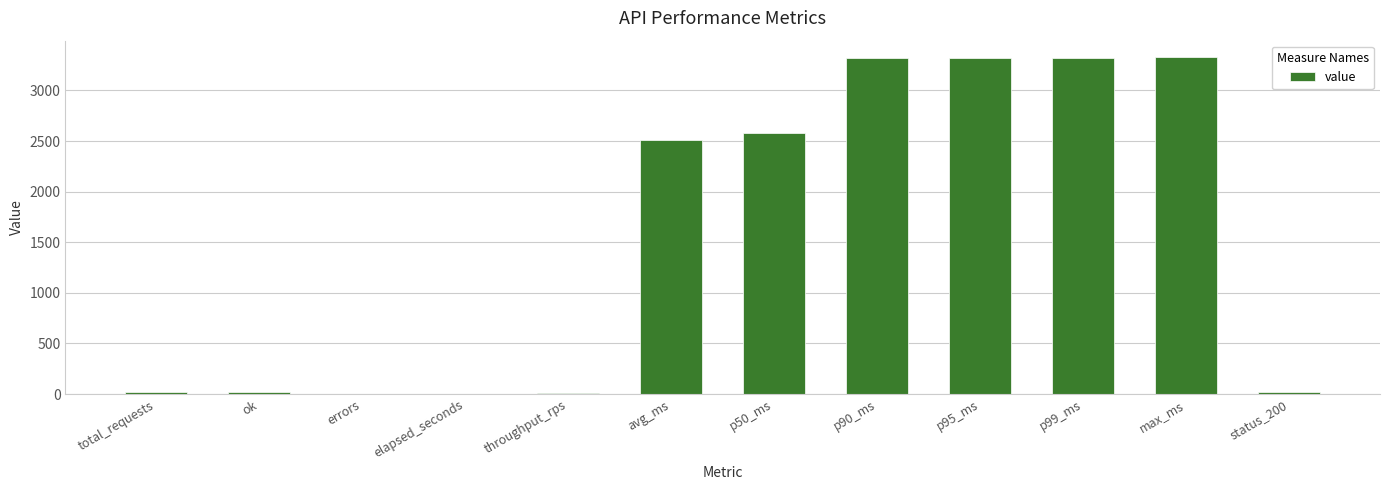

Where is the data nearest to the value 1662?

avg_ms